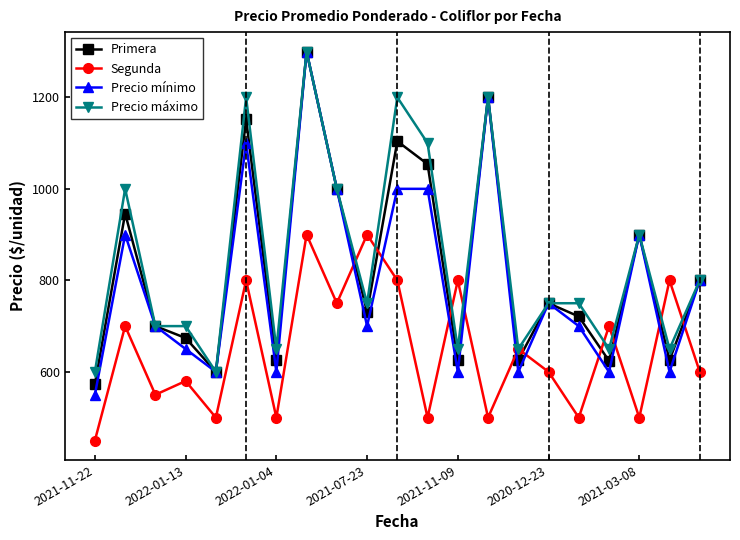

How many intersections are there between Precio mínimo and Segunda?

10